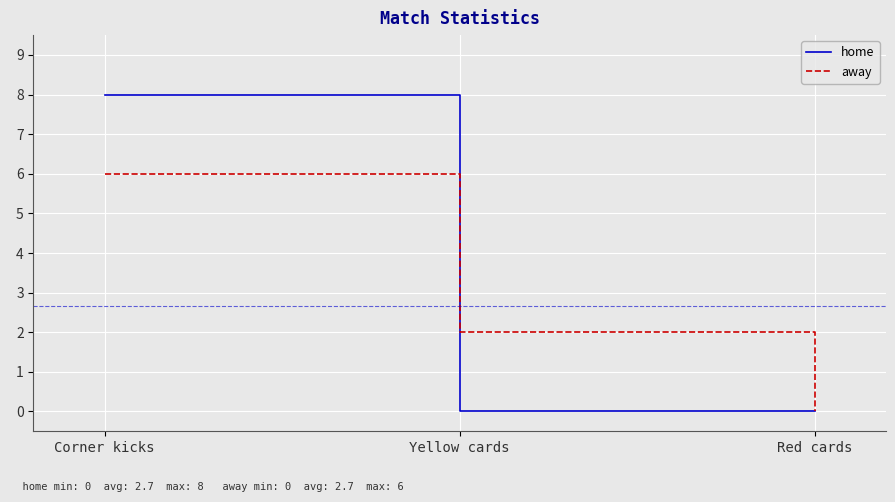

What is the difference between the maximum and minimum values in the home series?

8